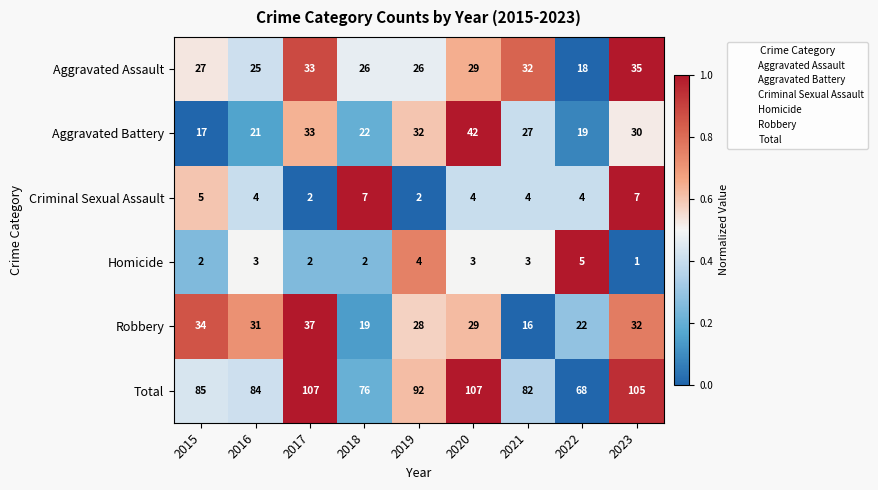

The value of Homicide at 2020 is 3. True or false?

True